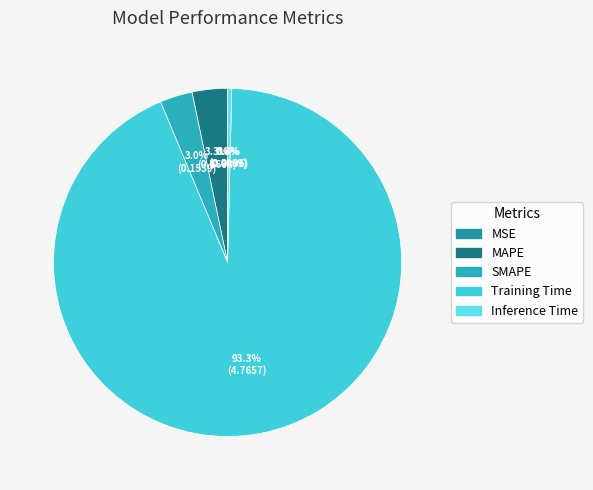

To the nearest percent, what portion does MAPE represent?

3%